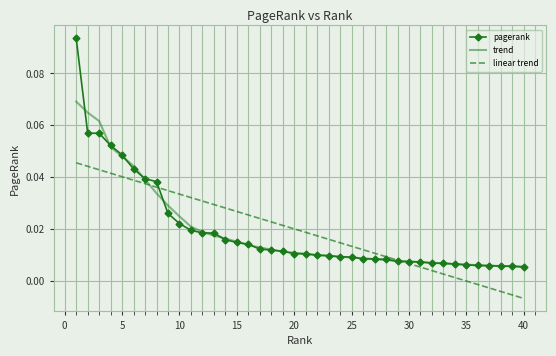

Which series has the largest range (max minus min)?

pagerank